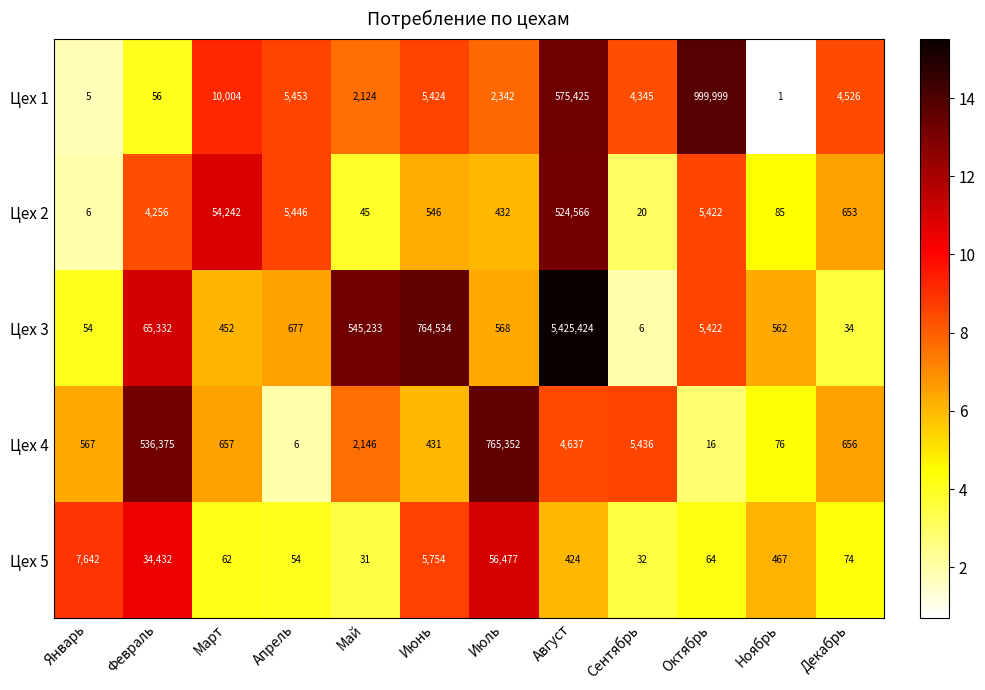

What is the average value of the Цех 2 series?

49643